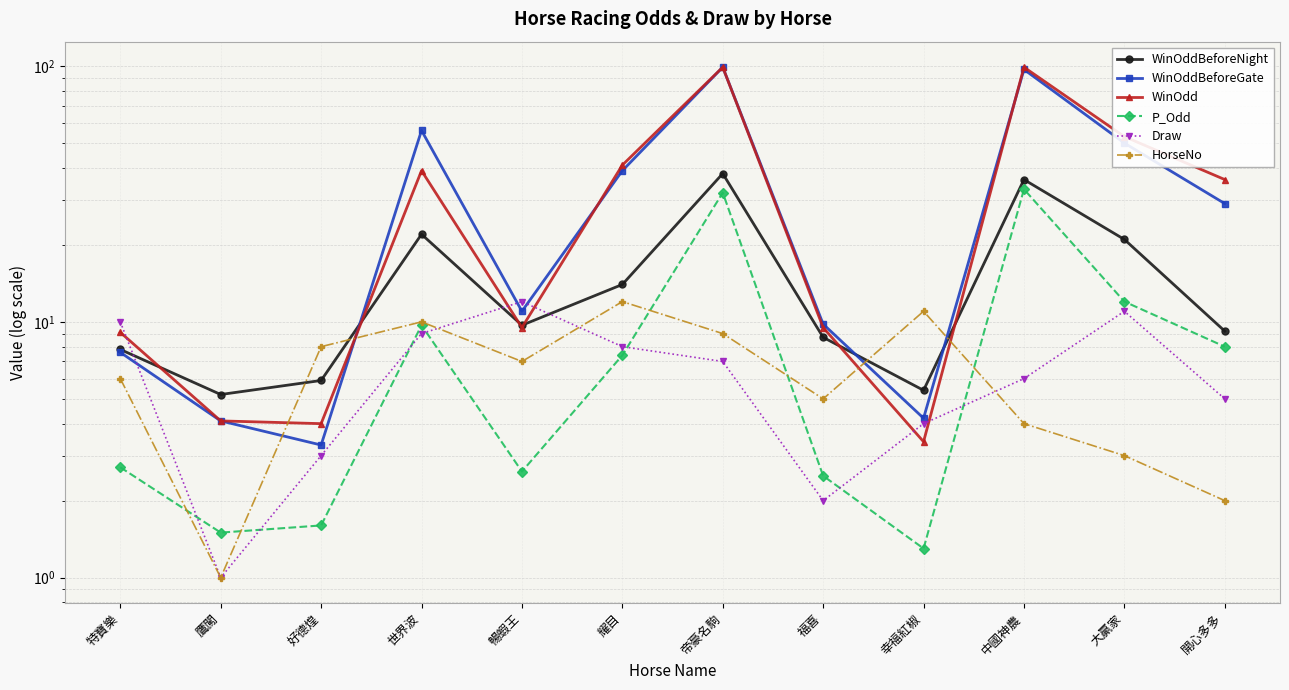

What is the sum of the P_Odd values at 中國神農 and 好德煌?

34.6